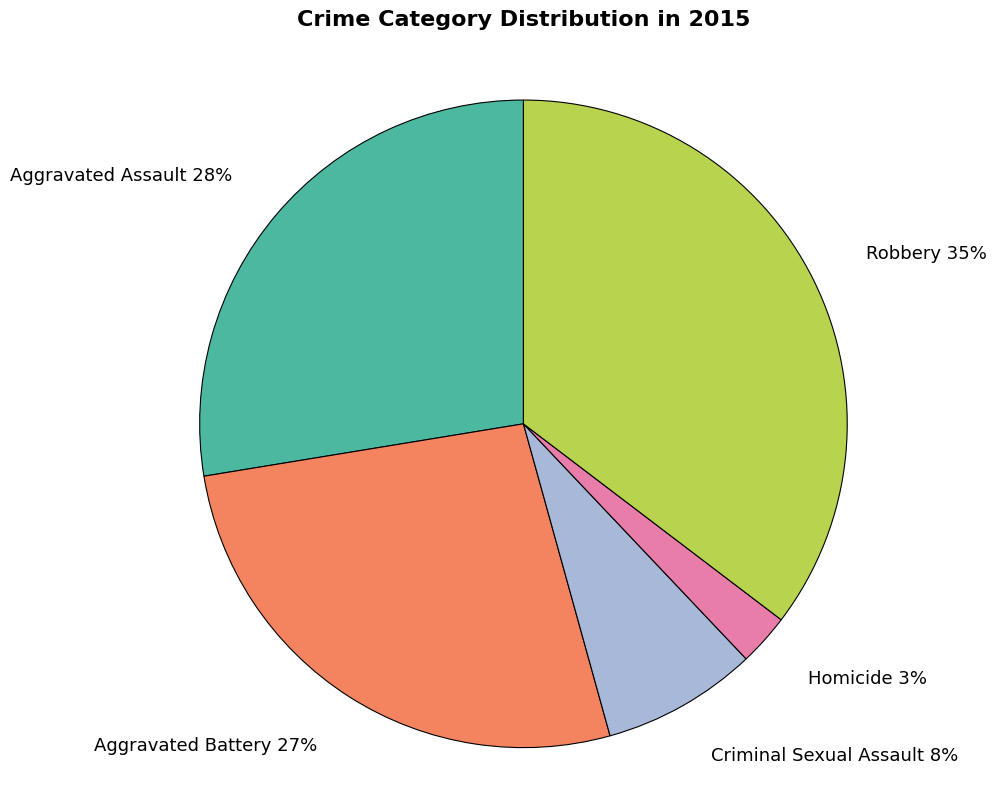

To the nearest percent, what percentage of the pie is Aggravated Assault?

28%